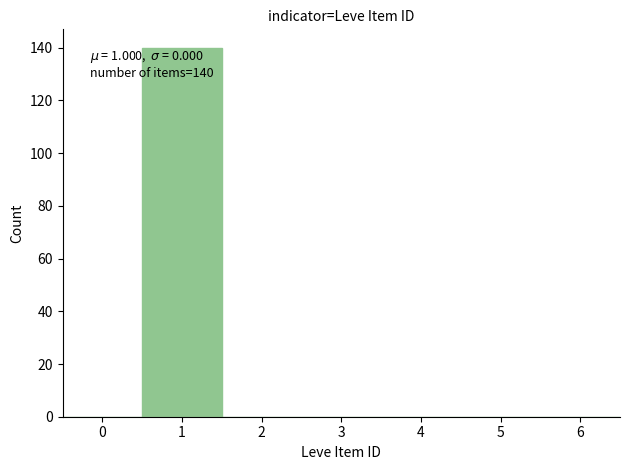

Which range on the x-axis has the tallest bar?

0.5 to 1.5